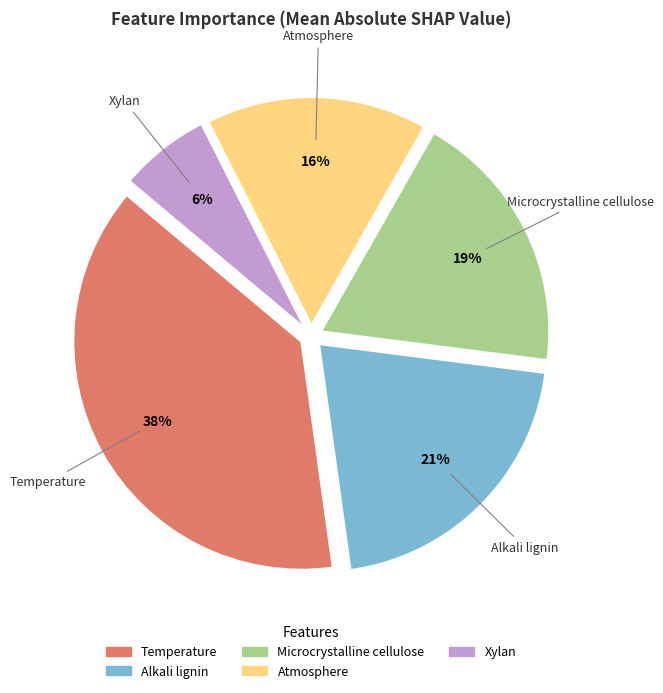

True or false: Microcrystalline cellulose accounts for 19% of the total.

True